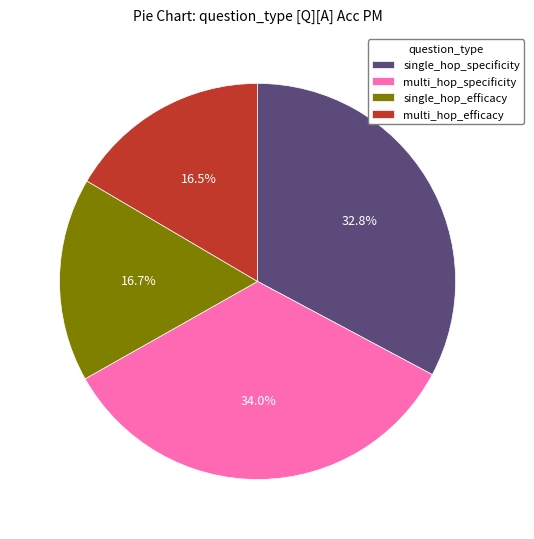

Count the number of slices in the pie.

4